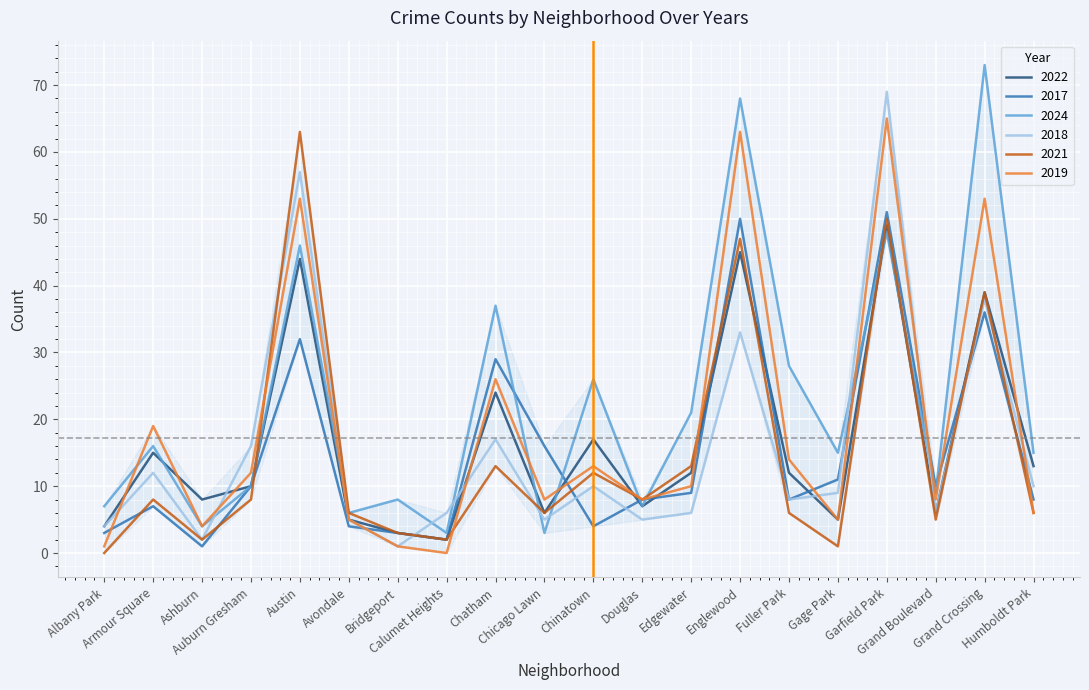

What is the average value of the 2021 series?

15